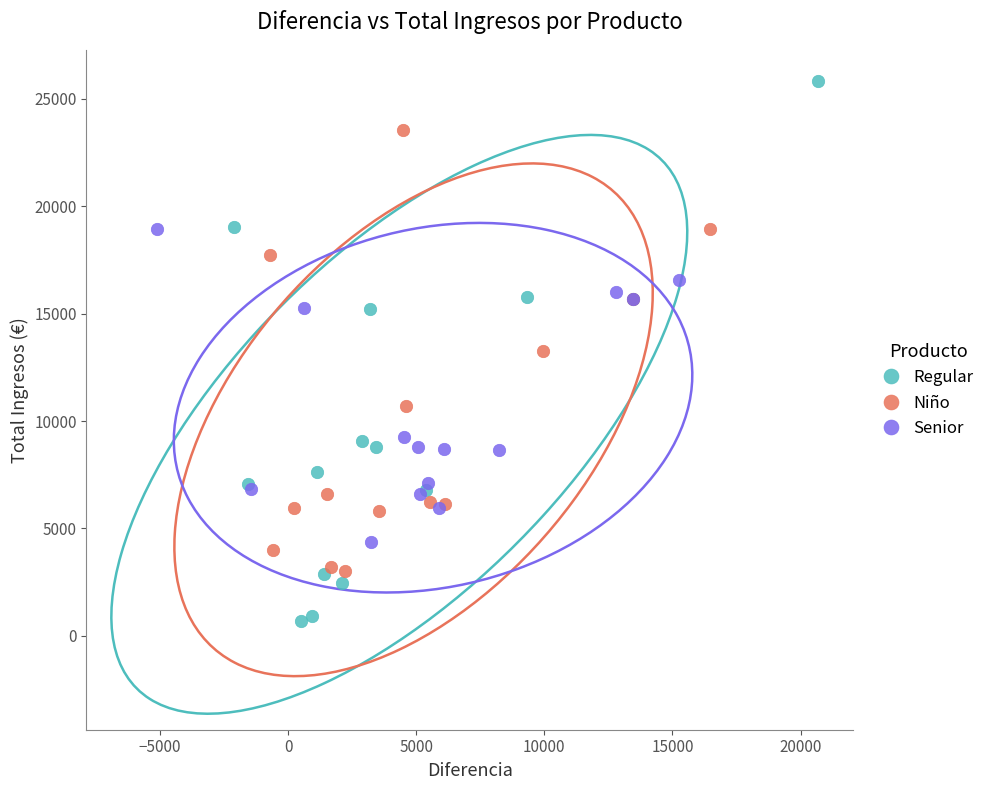

Which series has the widest spread of Y values?

Regular